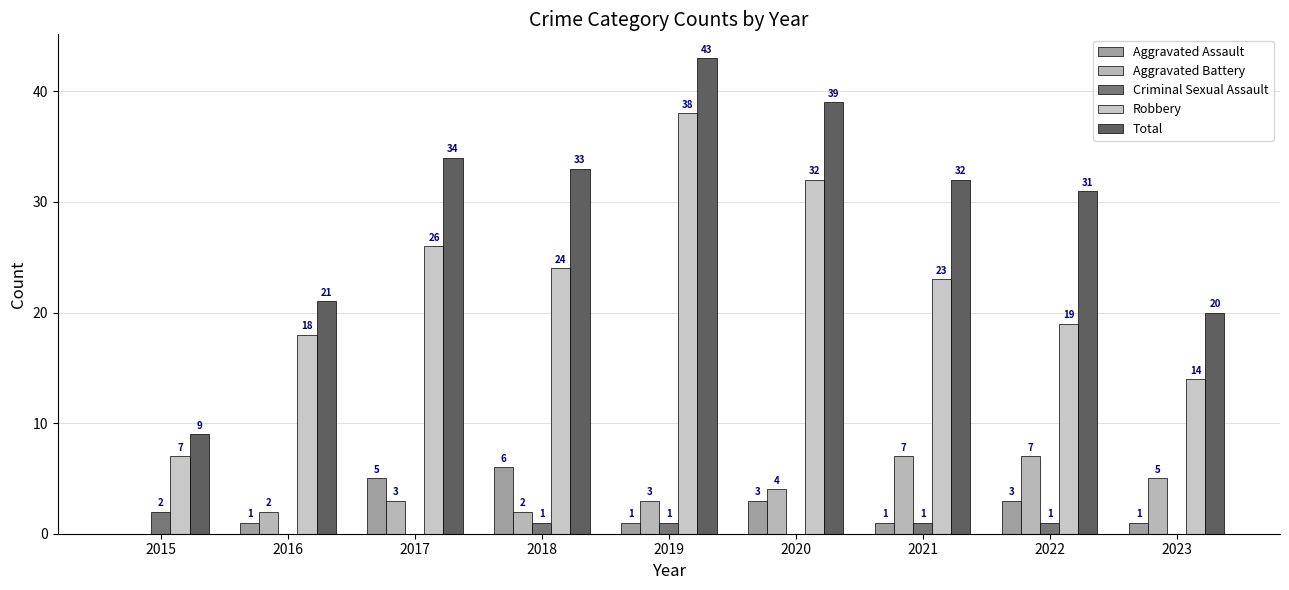

What is the spread (max minus min) of values at 2019?

42